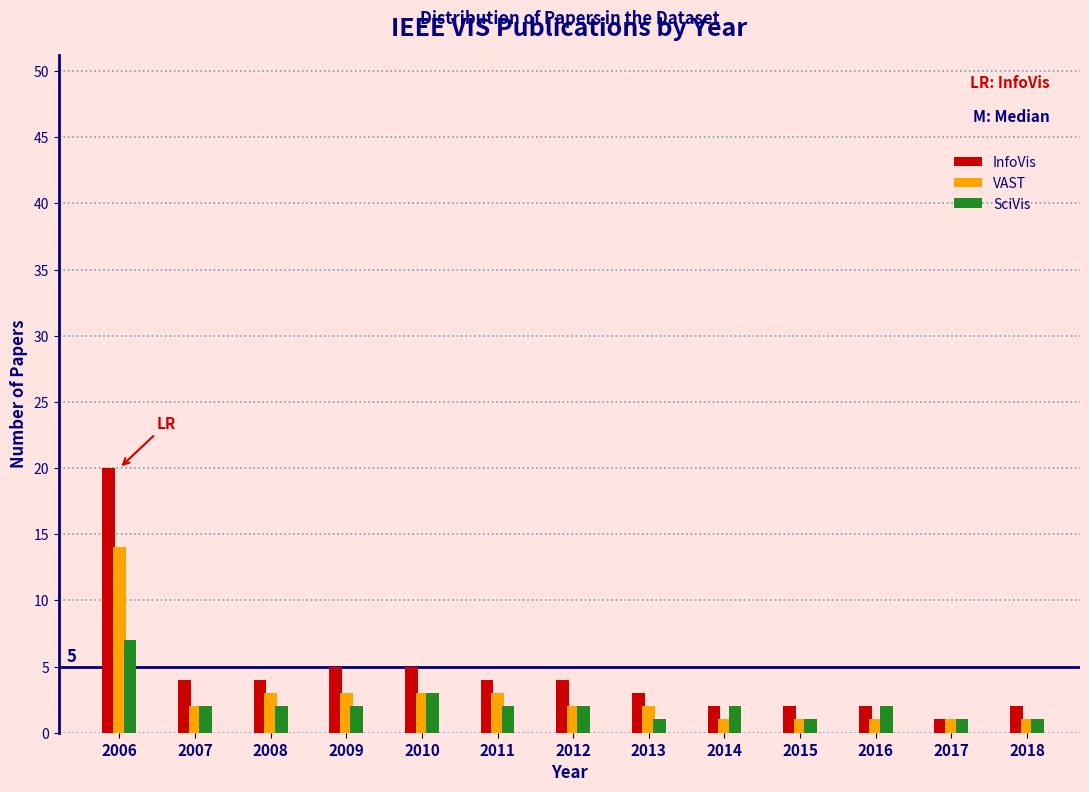

List the series in order of their peak value, highest first.

InfoVis, VAST, SciVis